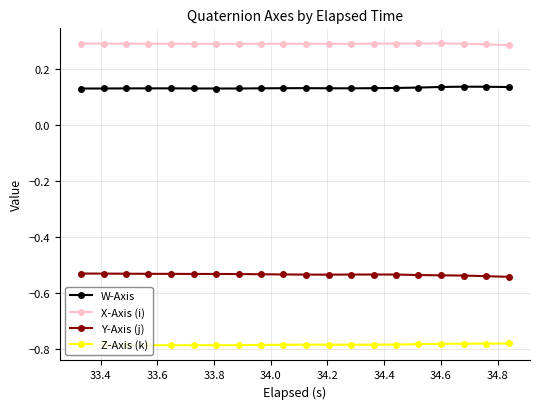

True or false: Y-Axis (j) and X-Axis (i) cross at least once.

False